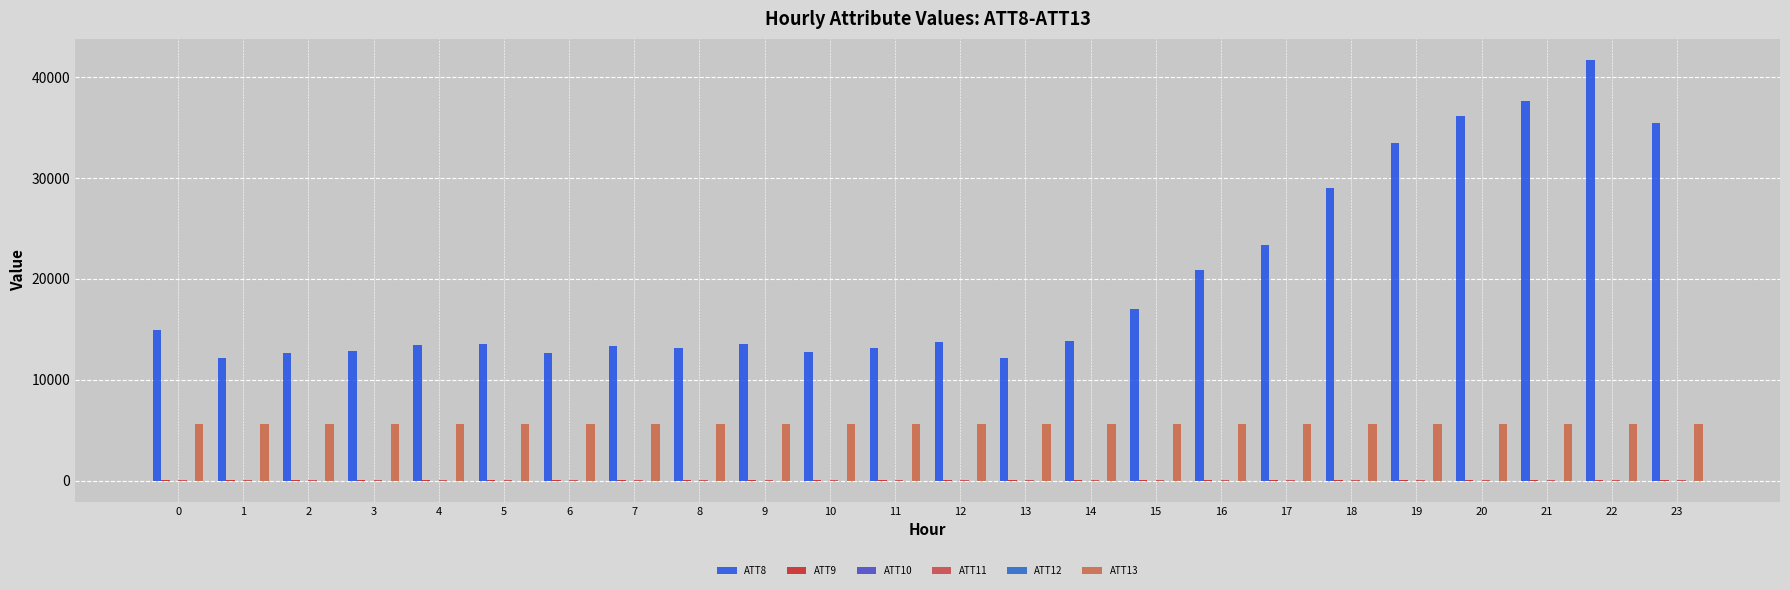

Count the number of categories in the chart.

24